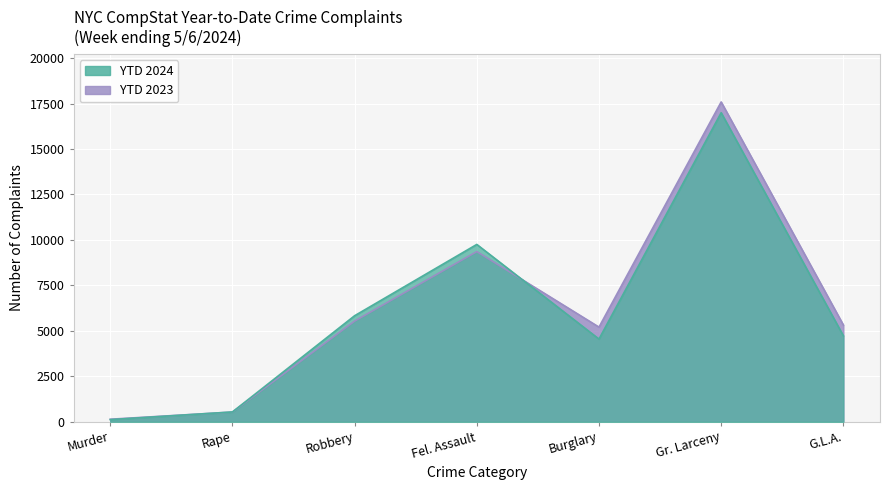

The value of YTD 2024 at Fel. Assault is 9755. True or false?

True